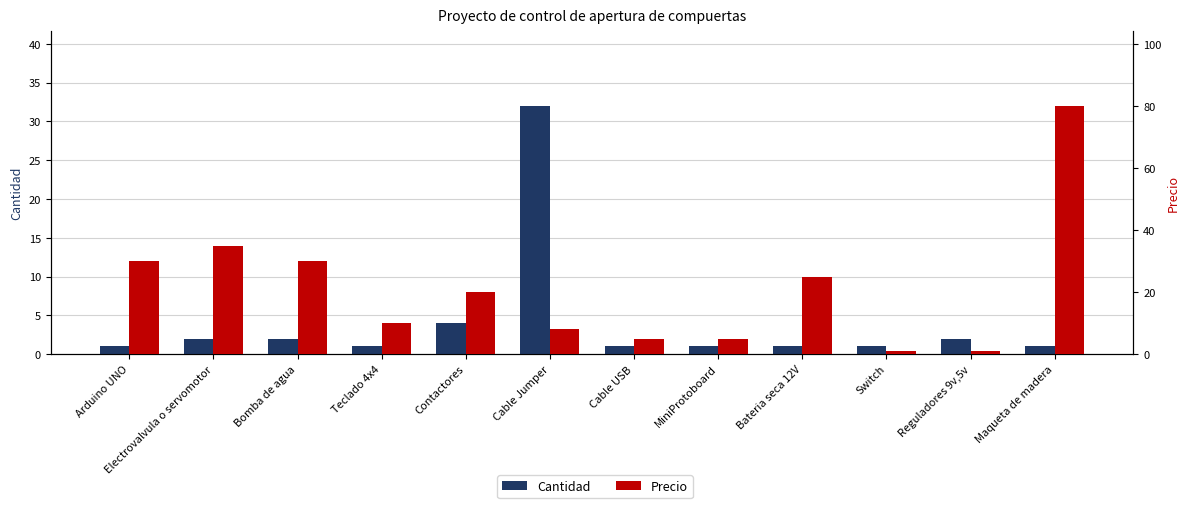

What is the highest value of the Cantidad series?

32